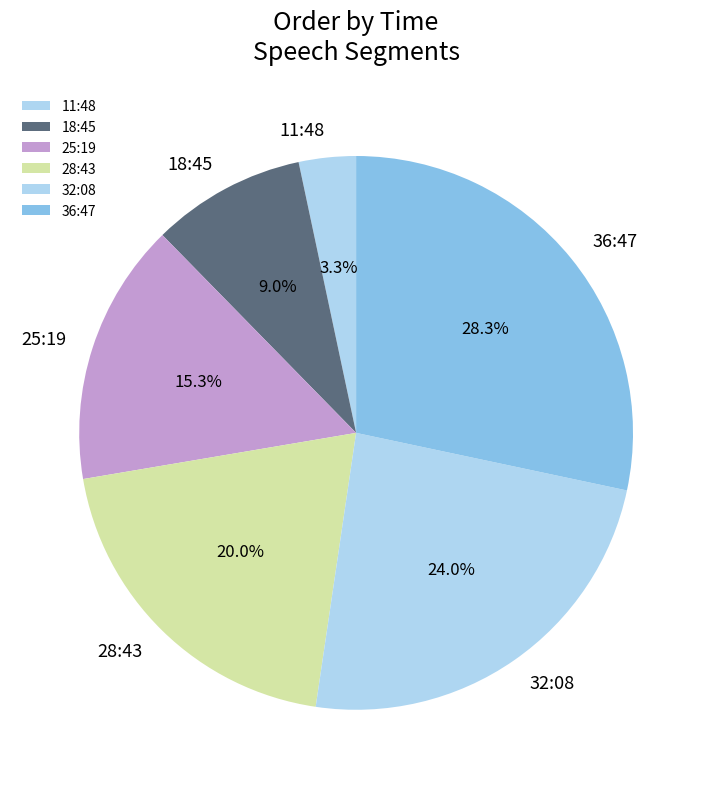

The 25:19 slice represents 15% of the pie. True or false?

True